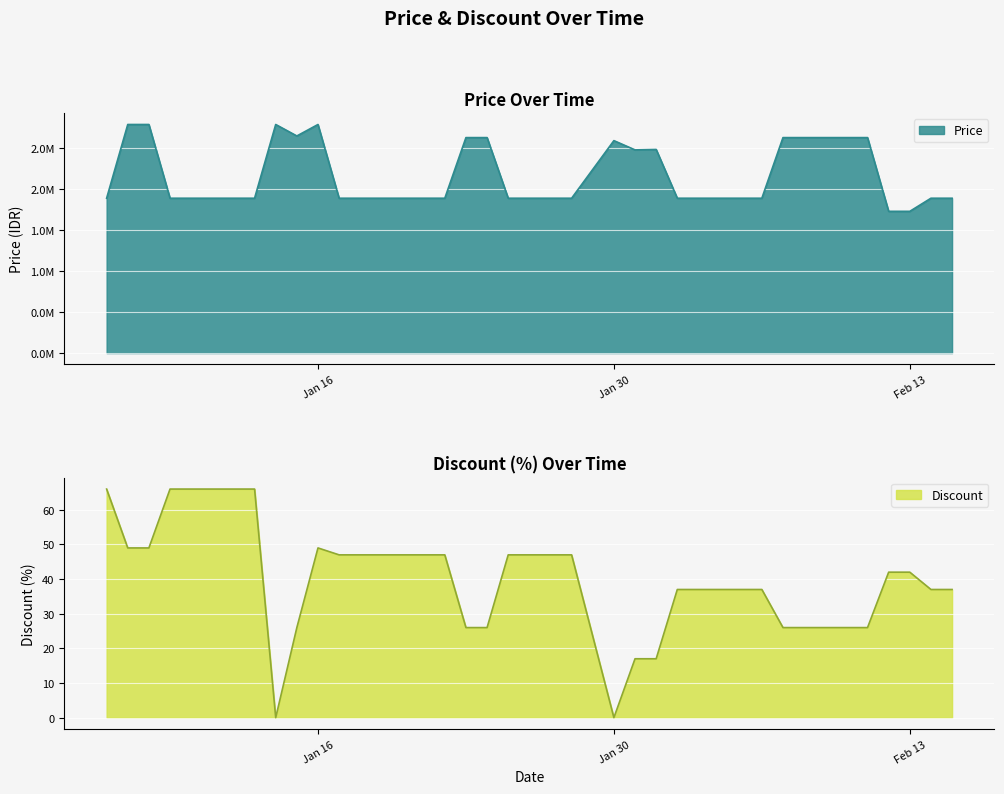

Rank the series by their average value, from lowest to highest.

Discount, Price